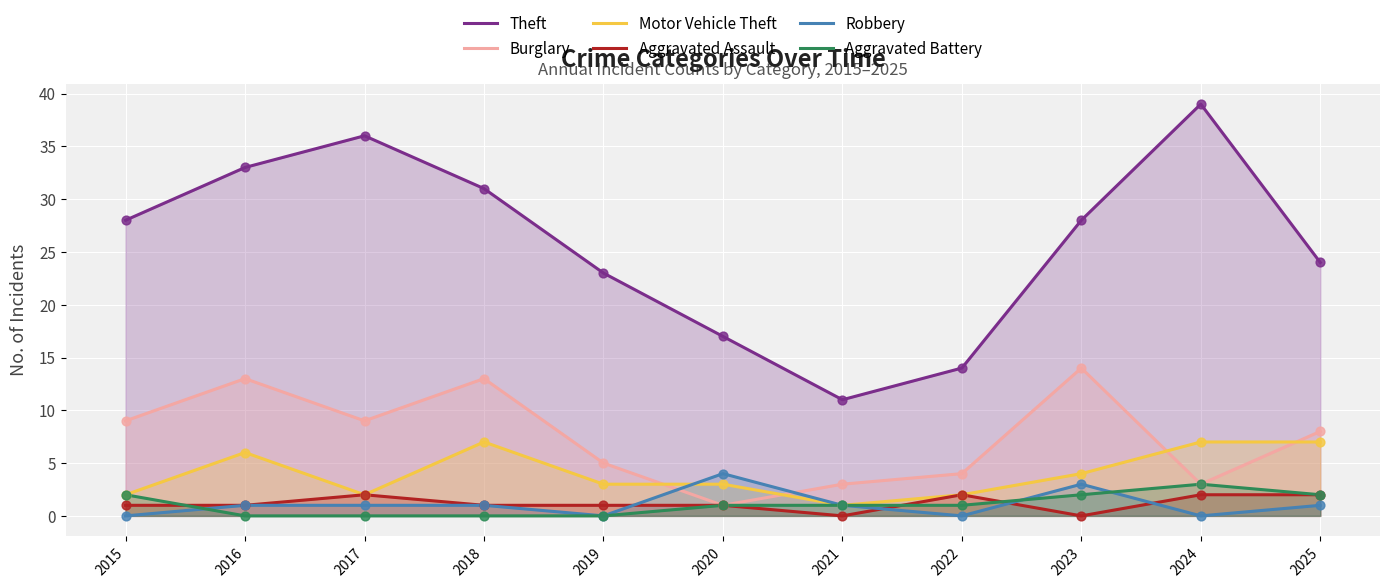

At which category is the sum across all series the highest?

2016